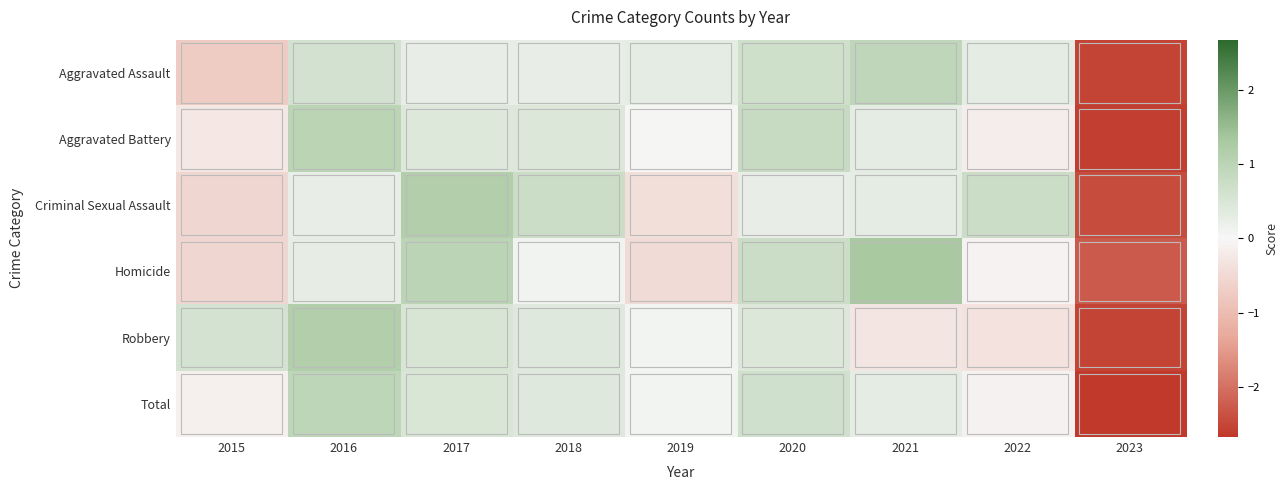

Rank the series at 2020 from lowest to highest value.

Criminal Sexual Assault, Robbery, Total, Aggravated Assault, Homicide, Aggravated Battery